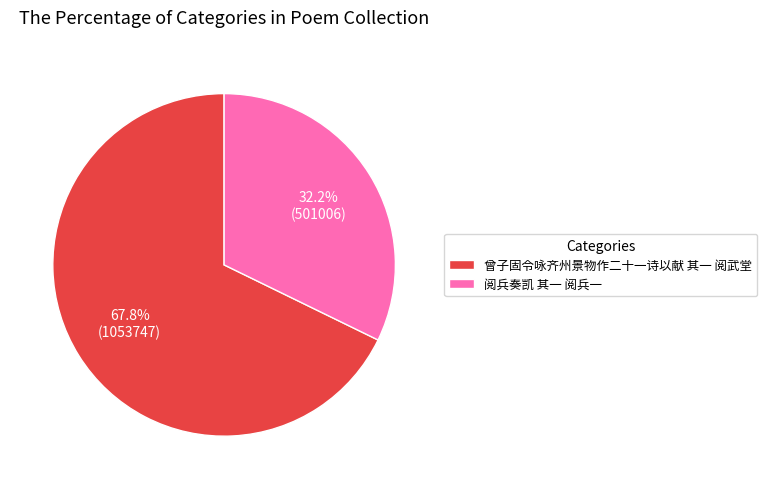

True or false: 阅兵奏凯 其一 阅兵一 accounts for 20% of the total.

False